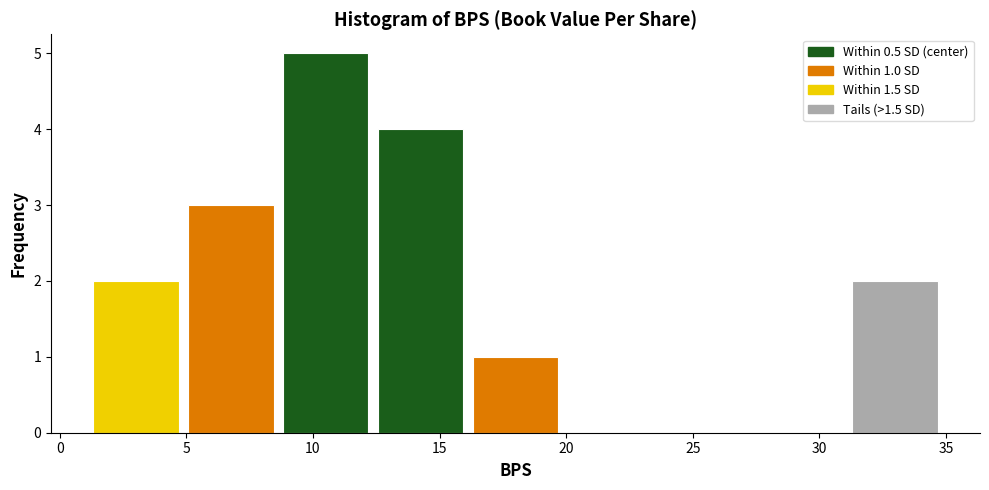

Over which range of the x-axis is the bar tallest?

8.5 to 12.5